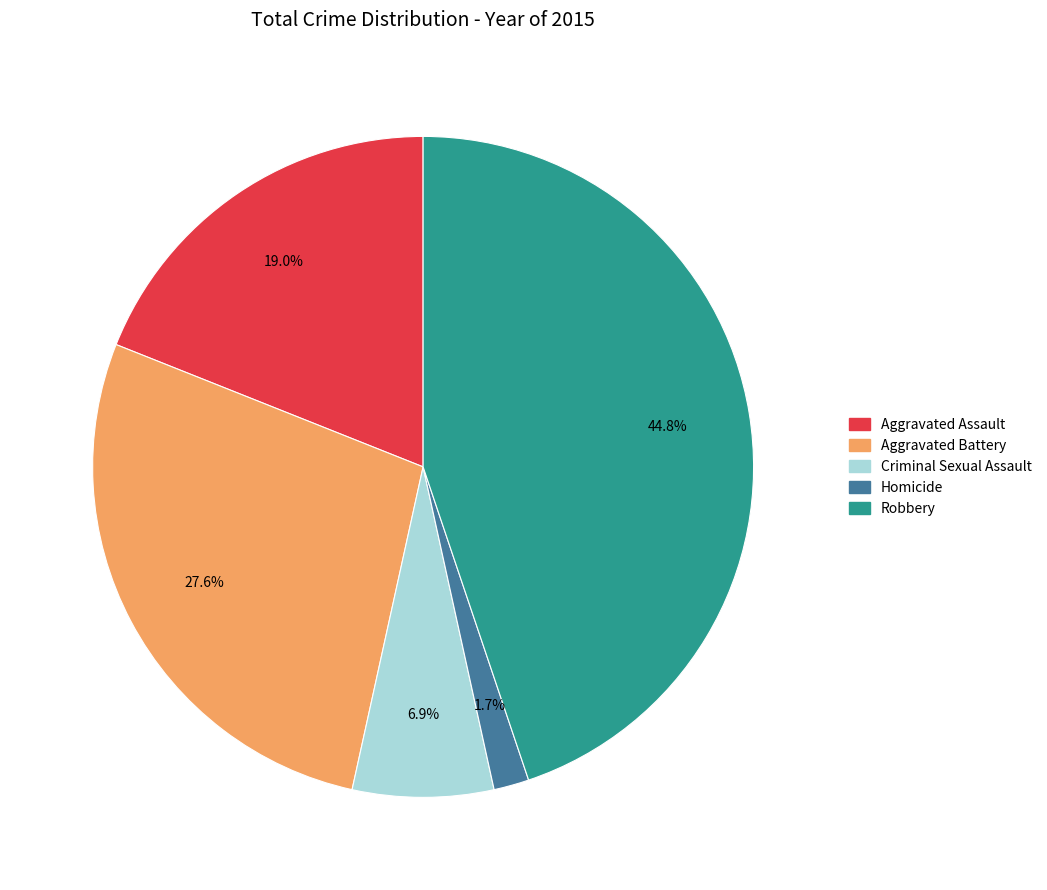

What percentage is the Homicide slice, to the nearest percent?

2%